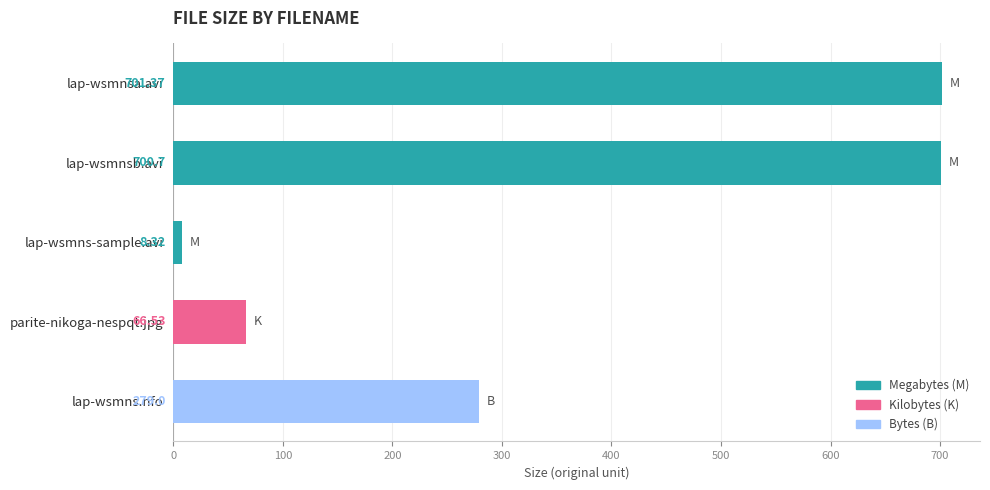

What is the change in value from lap-wsmnsb.avi to lap-wsmns-sample.avi?

-692.4